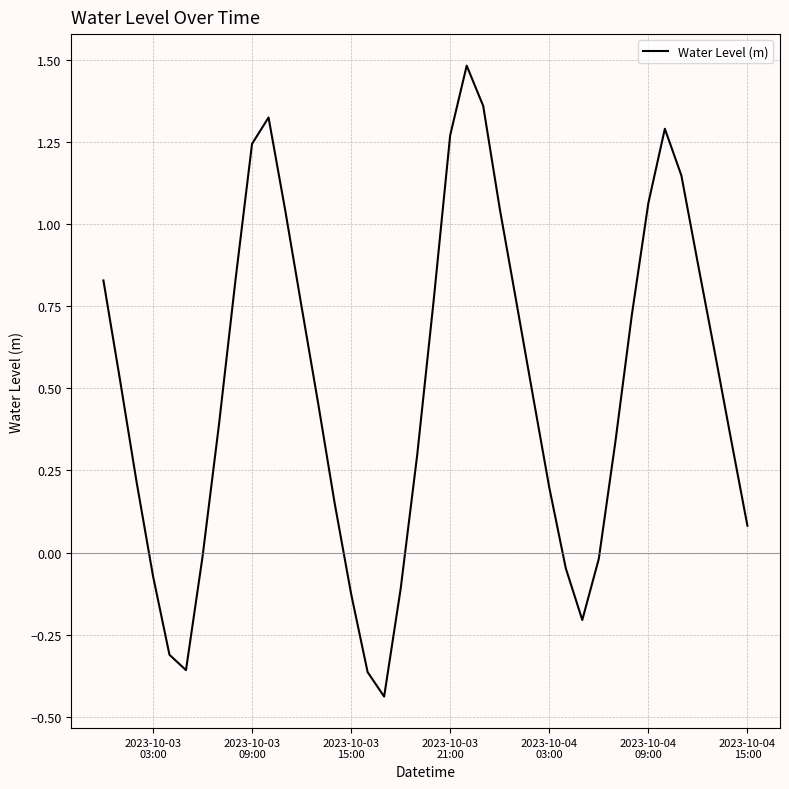

What is the maximum value shown in the chart?

1.5